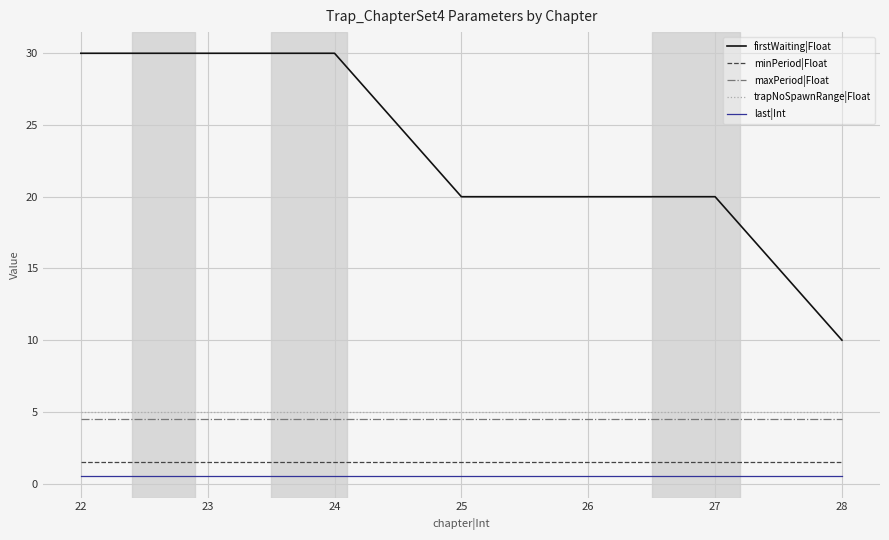

Which series has the largest range (max minus min)?

firstWaiting|Float